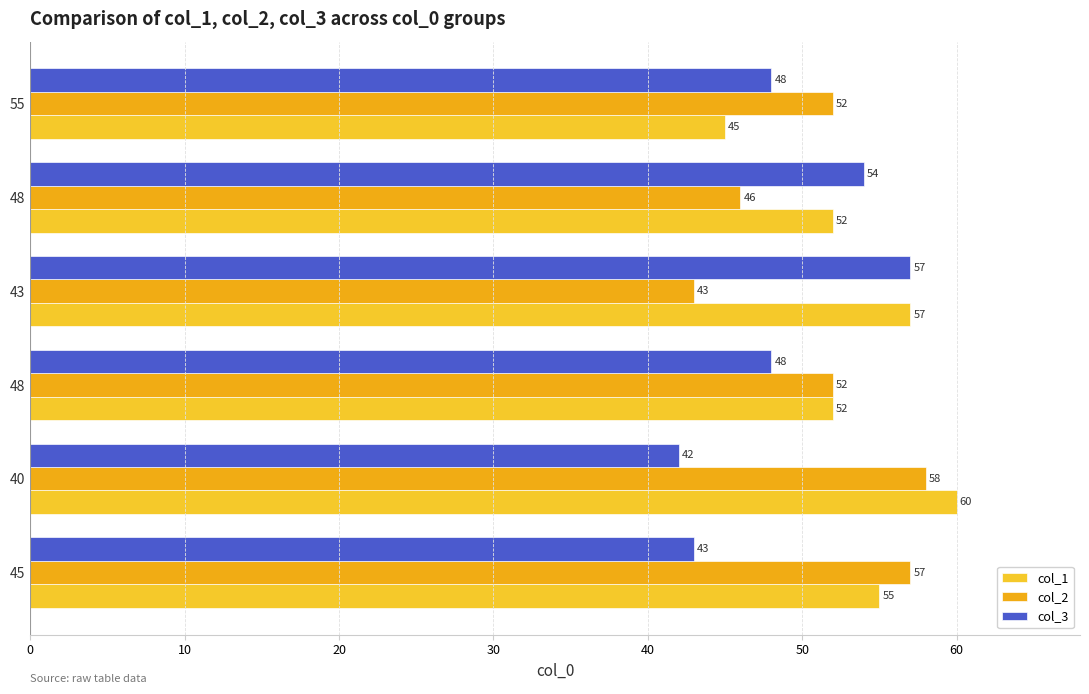

How many series are shown in this chart?

3